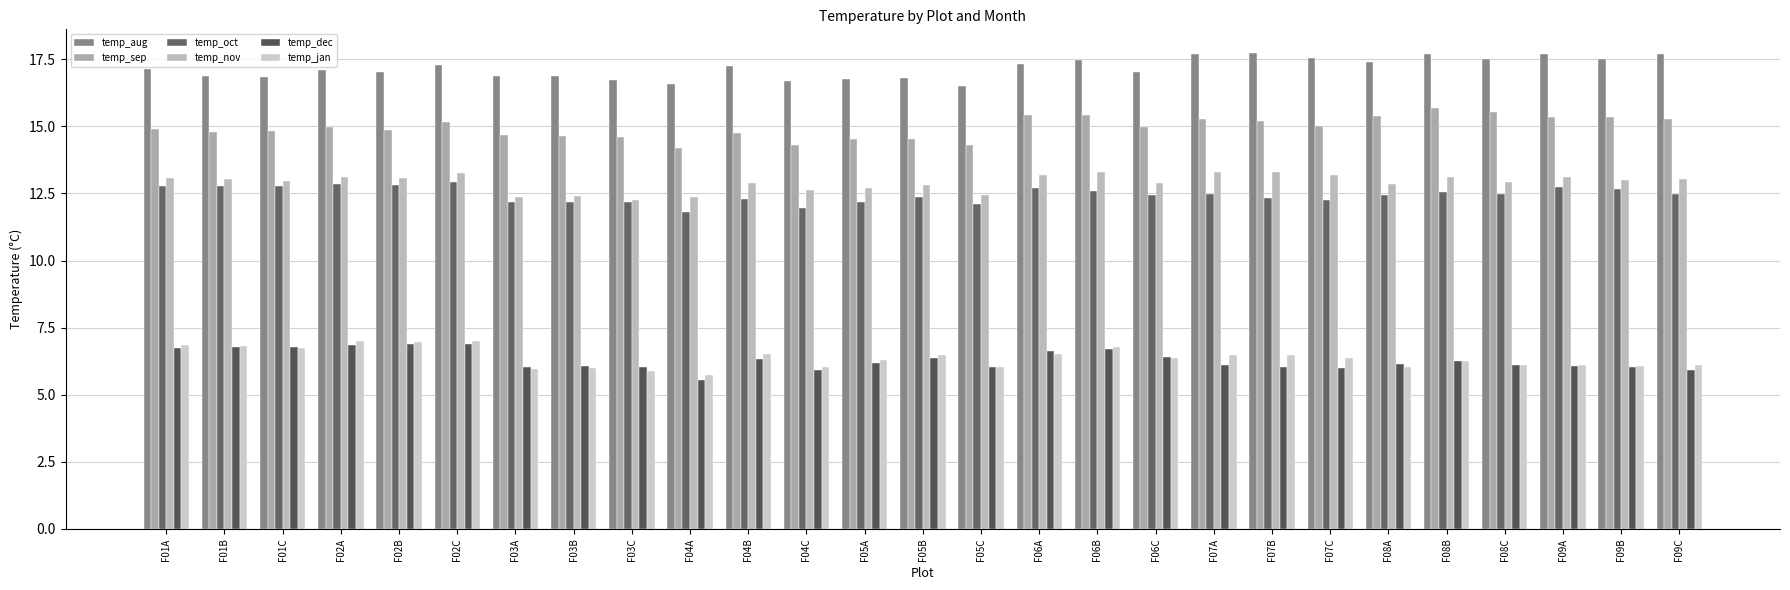

How many groups of bars are there?

27